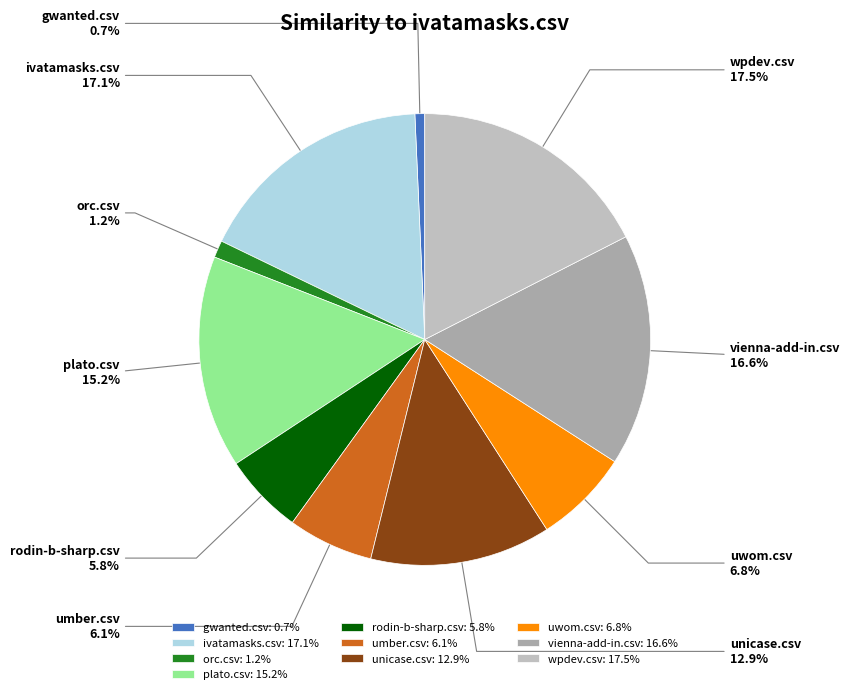

Is there any slice that represents more than half of the pie?

No